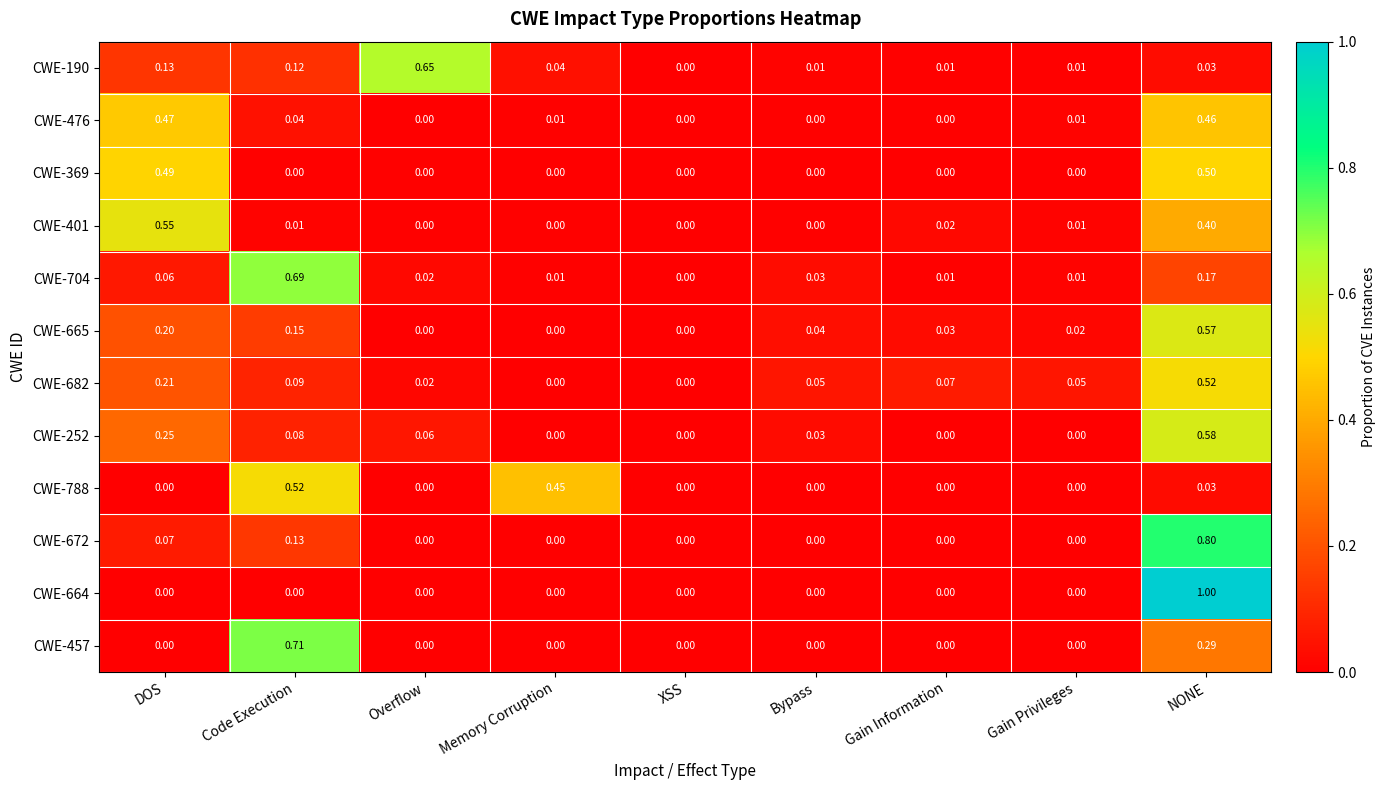

Is the value of CWE-682 at DOS greater than the value of CWE-665 at Bypass?

Yes